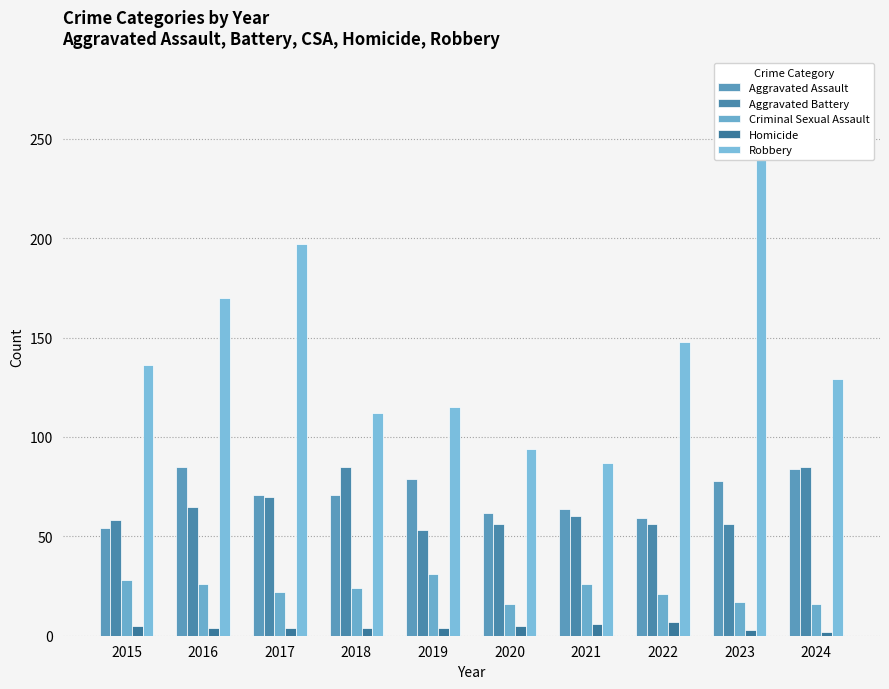

What is the highest value of the Aggravated Battery series?

85